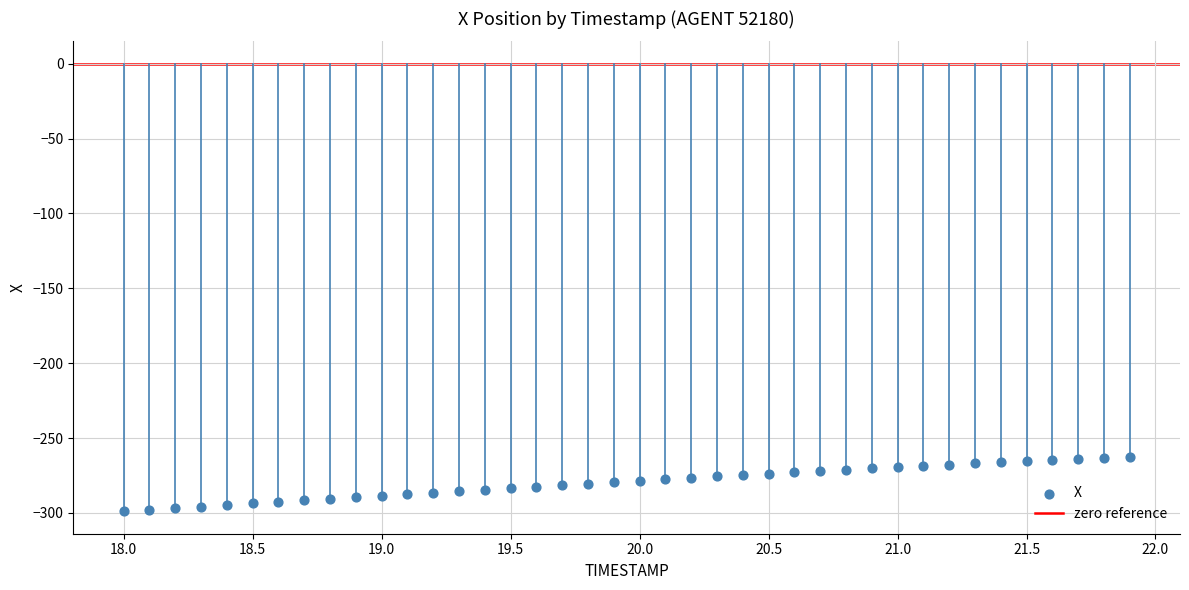

What is the range of X values (max minus min)?

3.9